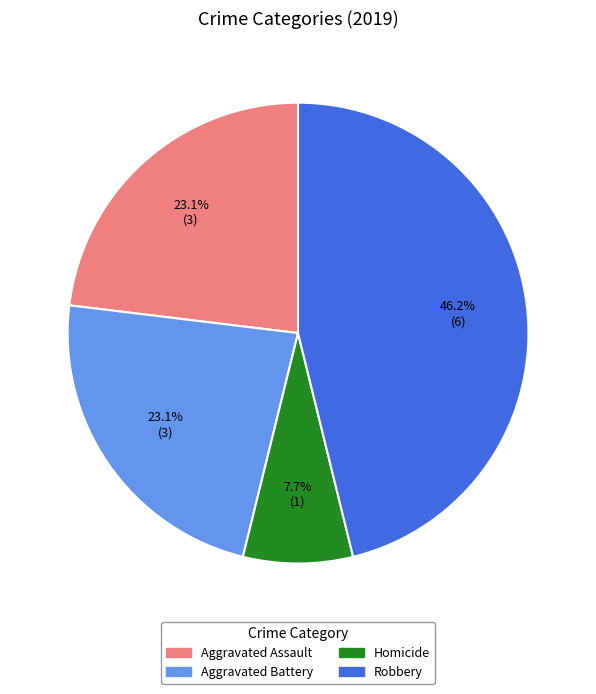

Is there any slice that represents more than half of the pie?

No